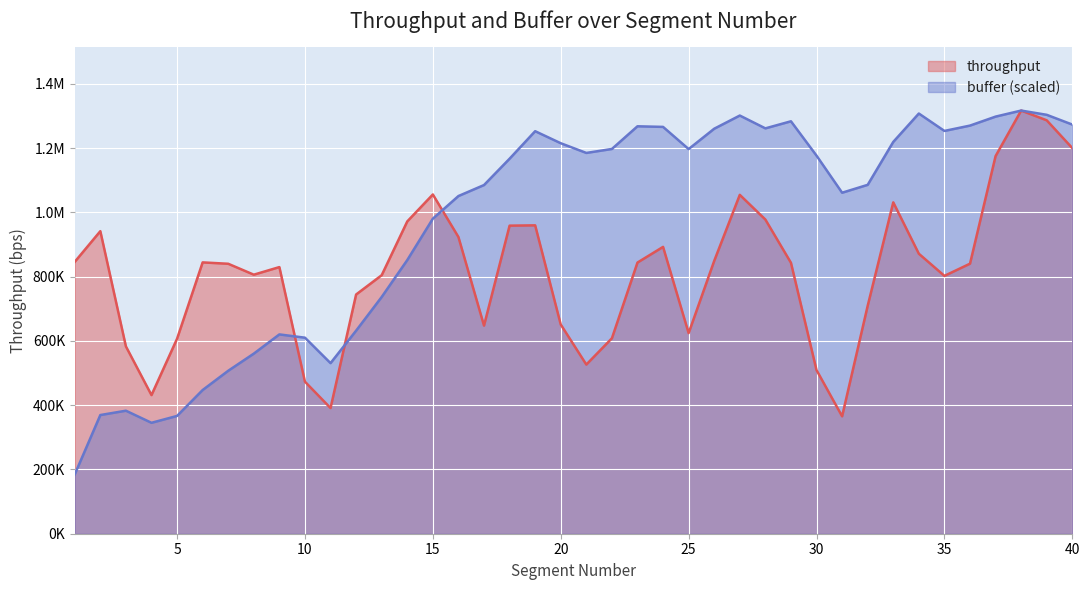

True or false: throughput and buffer cross at least once.

True